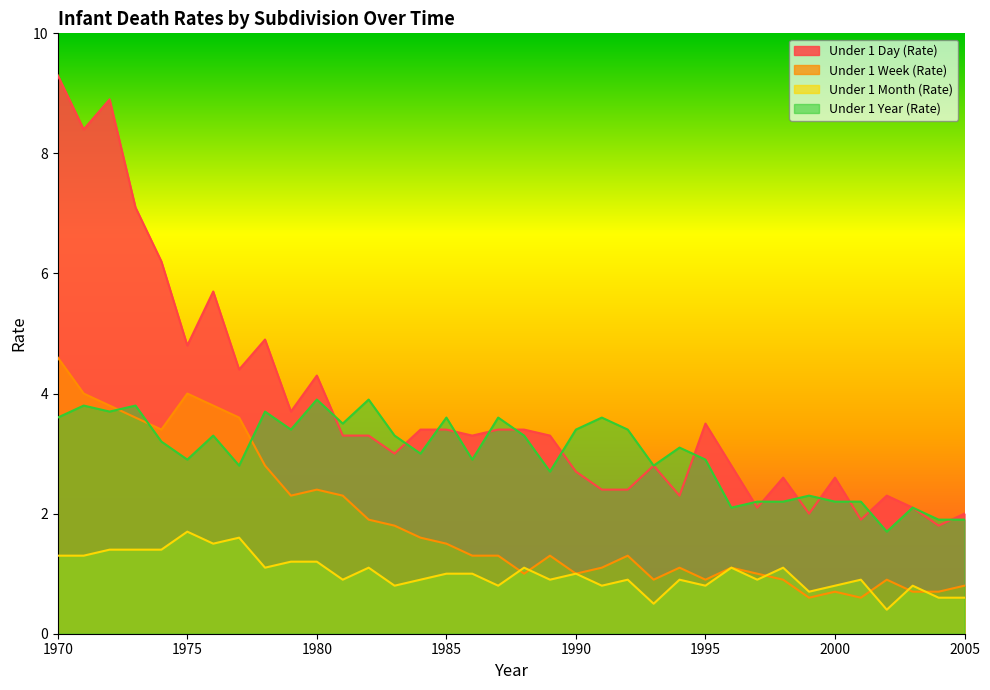

What is the difference between the second highest and second lowest values in the Under 1 Week (Rate) series?

3.4